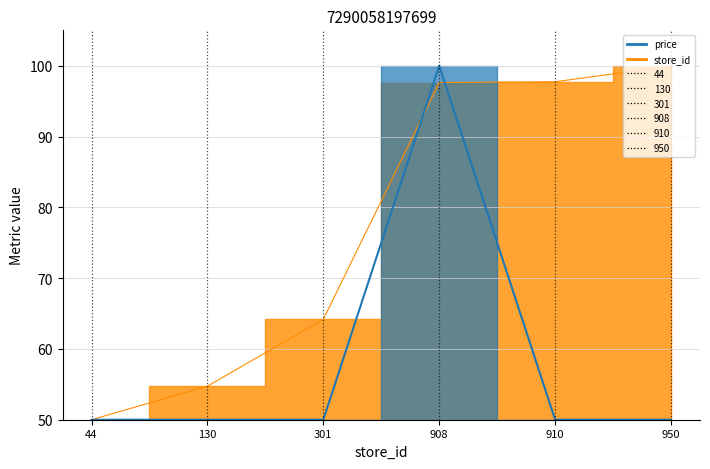

What is the greatest value displayed?

100.0